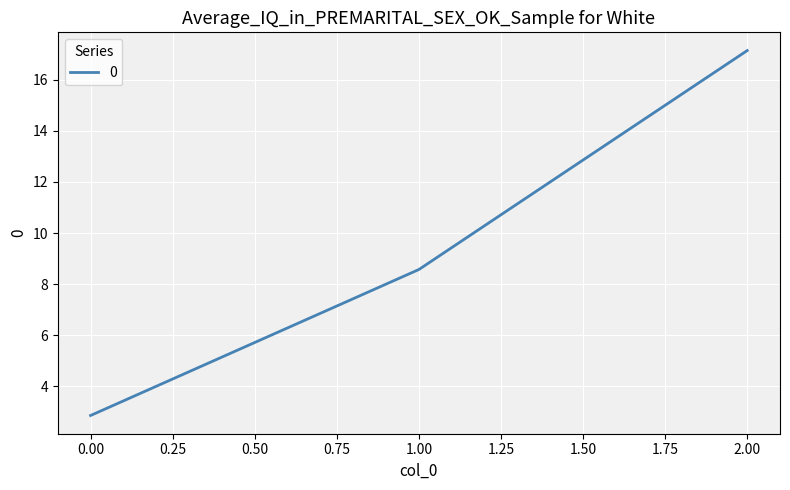

What is the maximum value shown in the chart?

17.1